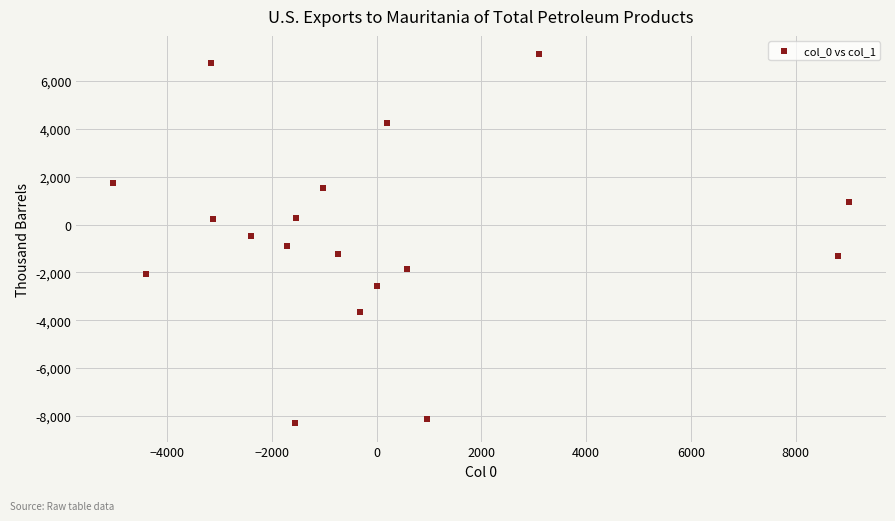

What is the range of X values (max minus min)?

14055.8